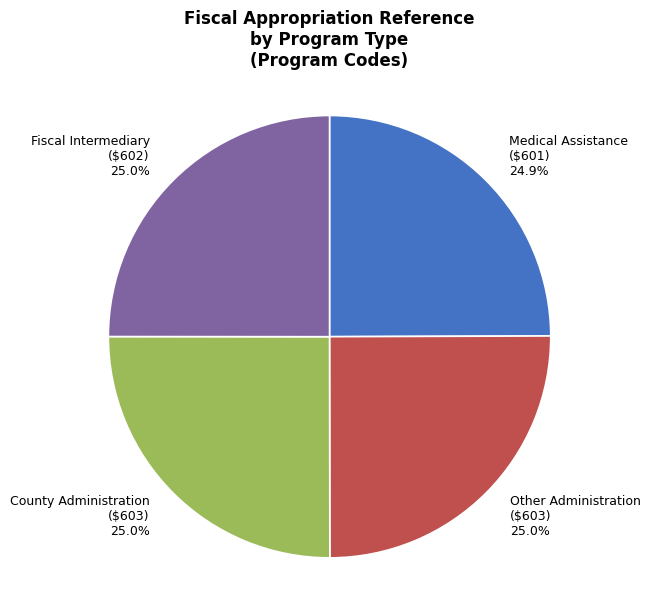

Is it true that Medical Assistance is 25% of the pie?

True